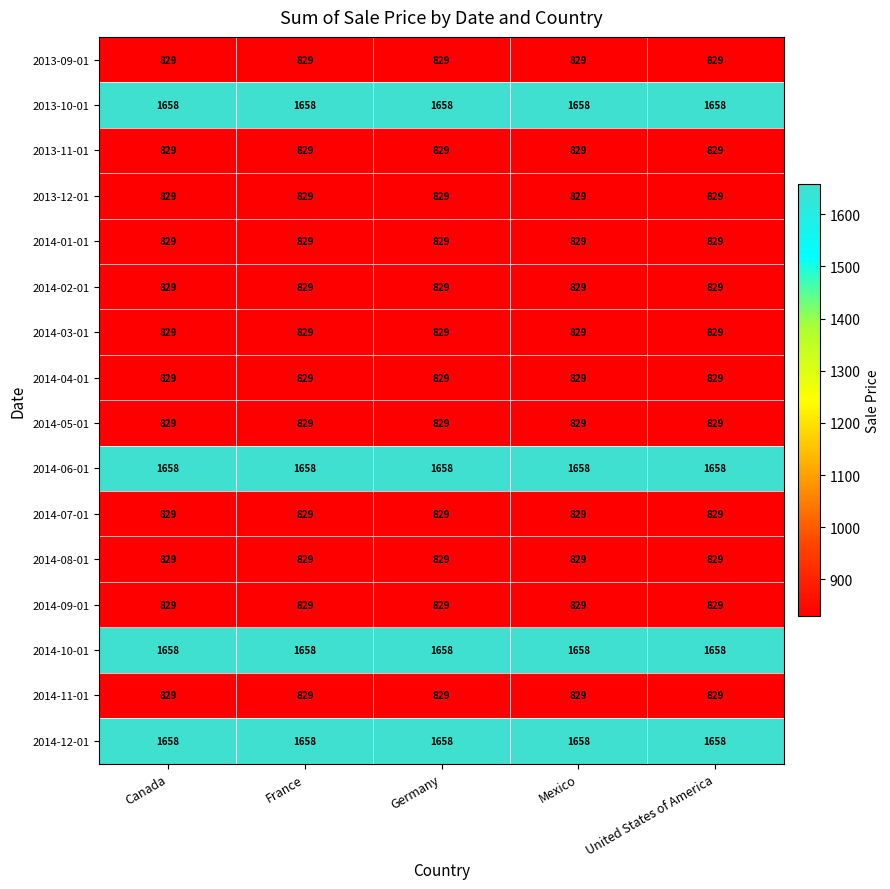

What value does the 2013-09-01 series have at Germany?

829